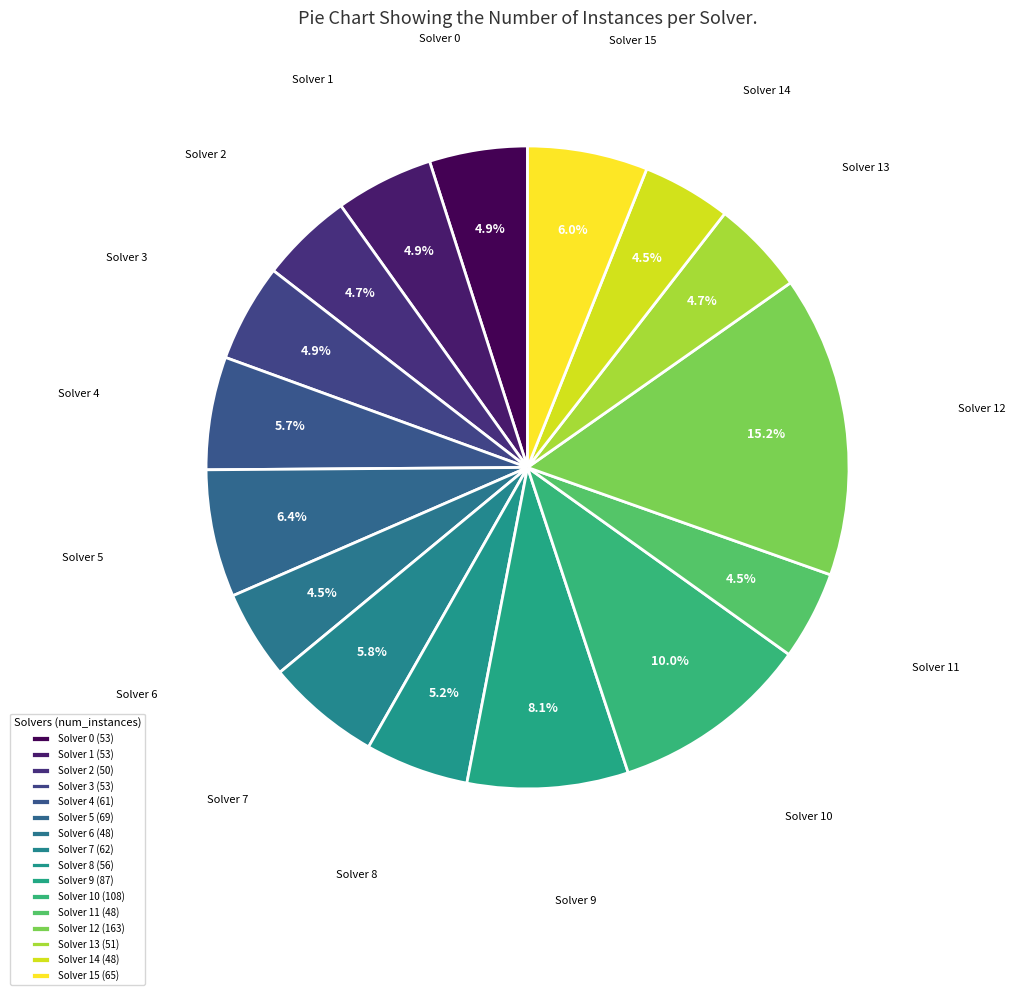

What is the ratio of the value at Solver 14 to the value at Solver 1?

0.9